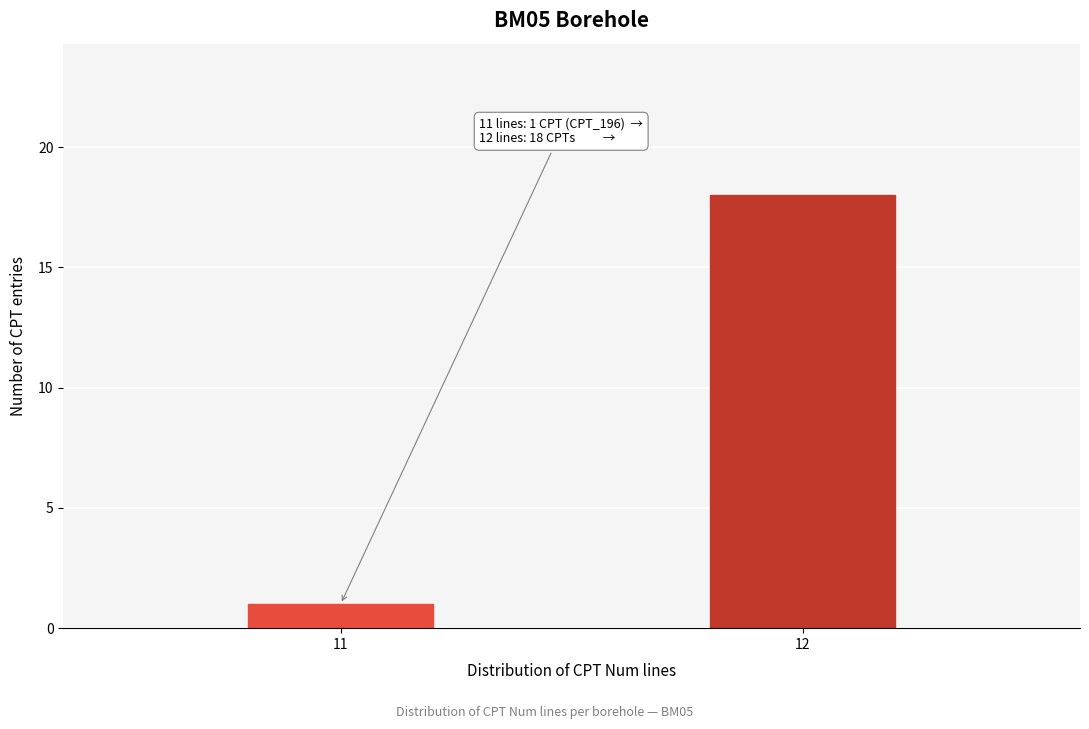

Reading left to right, what are all the values shown in this chart?

11=1	12=18